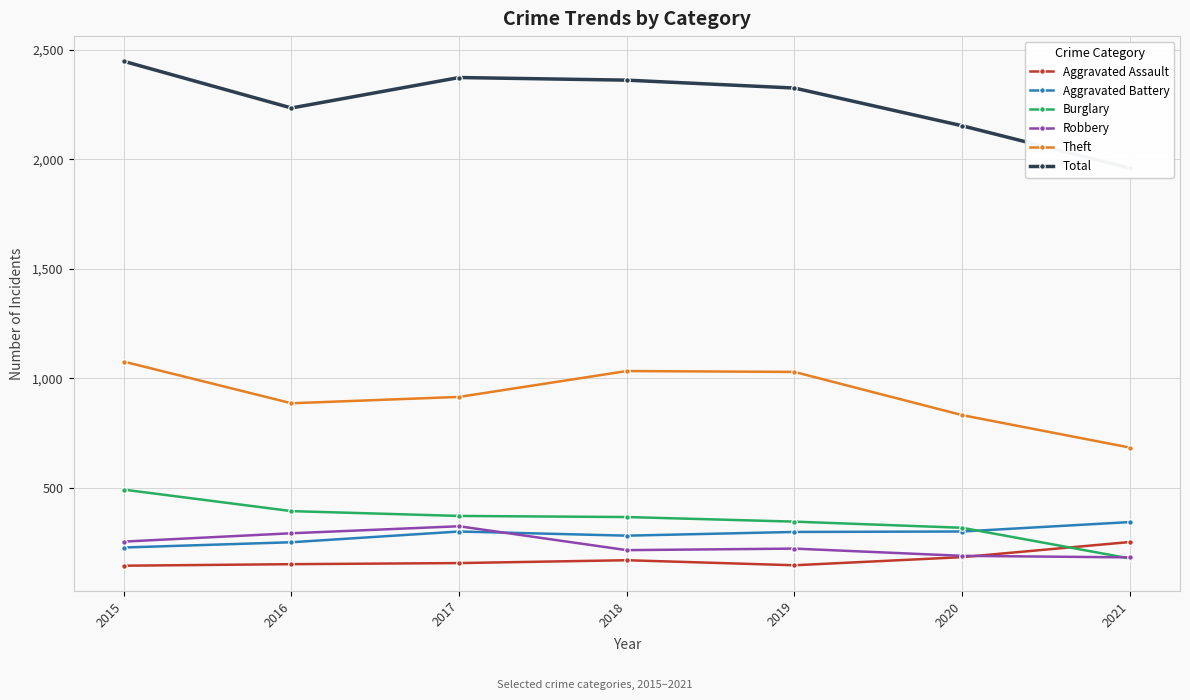

Read the Aggravated Assault value at 2015, to the nearest 50.

150